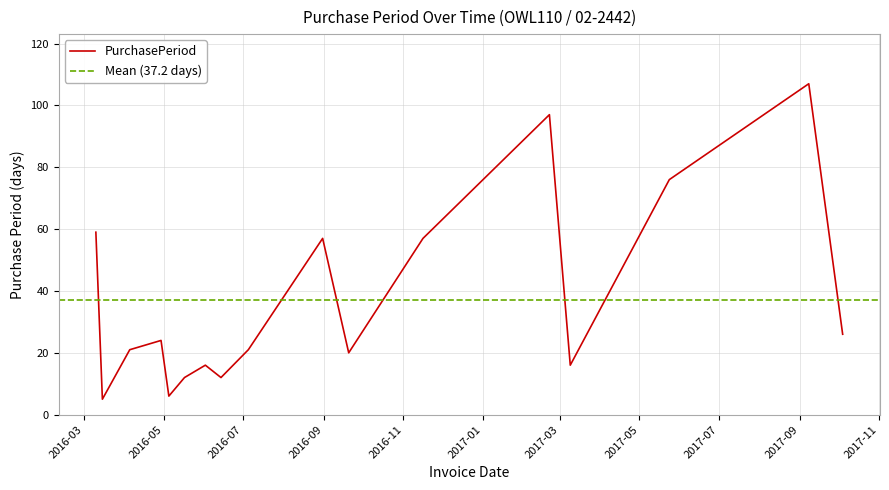

How many lines are shown in the chart?

1